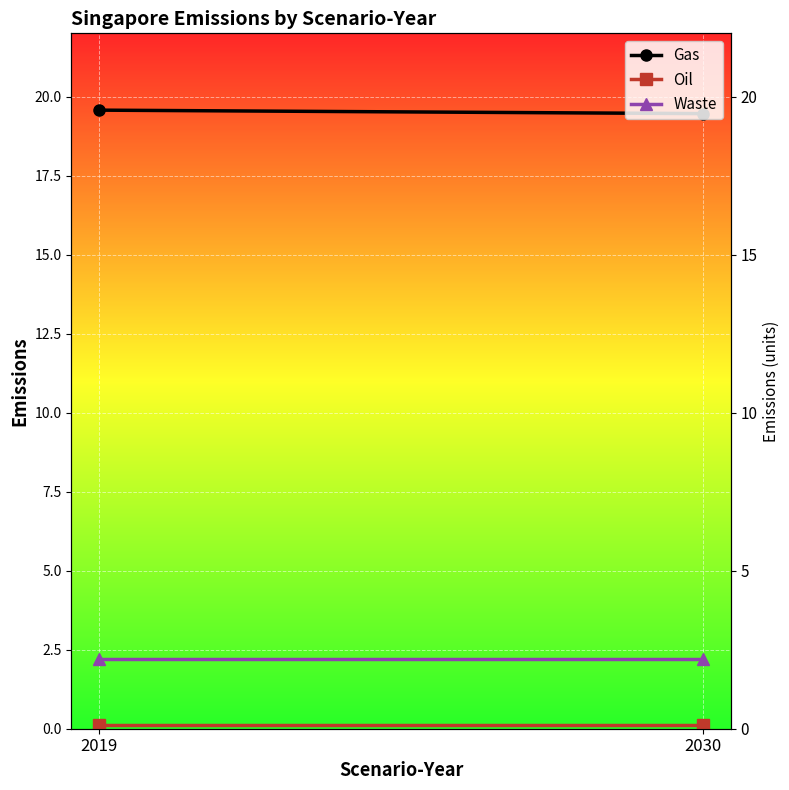

The Gas series shows 7.1 at 2030. True or false?

False